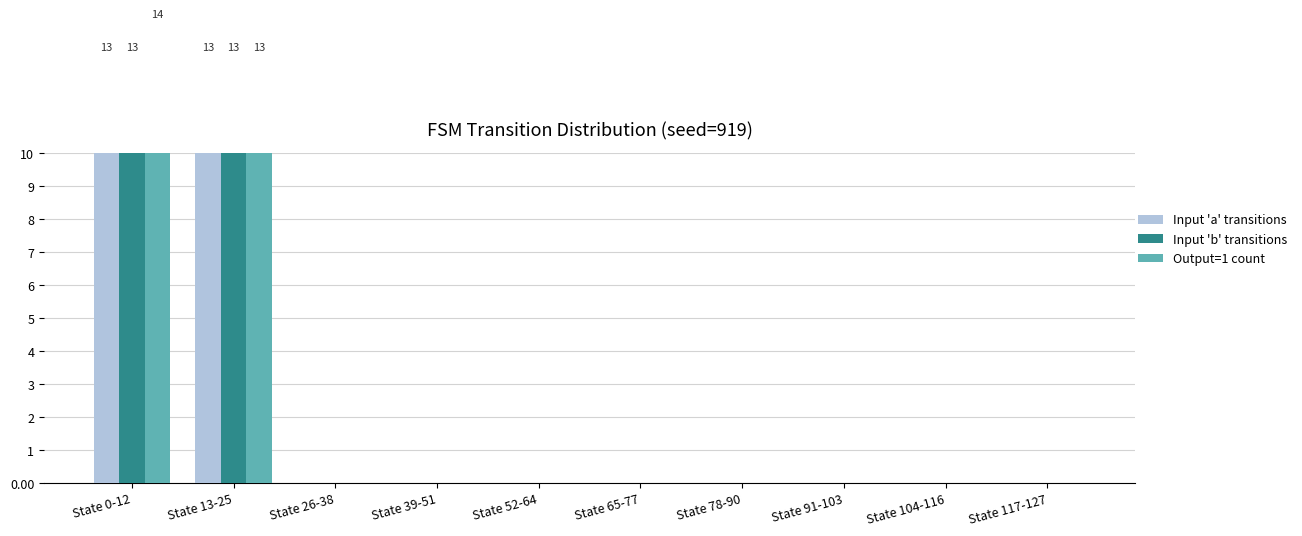

The Input 'b' transitions series shows -5 at State 78-90. True or false?

False